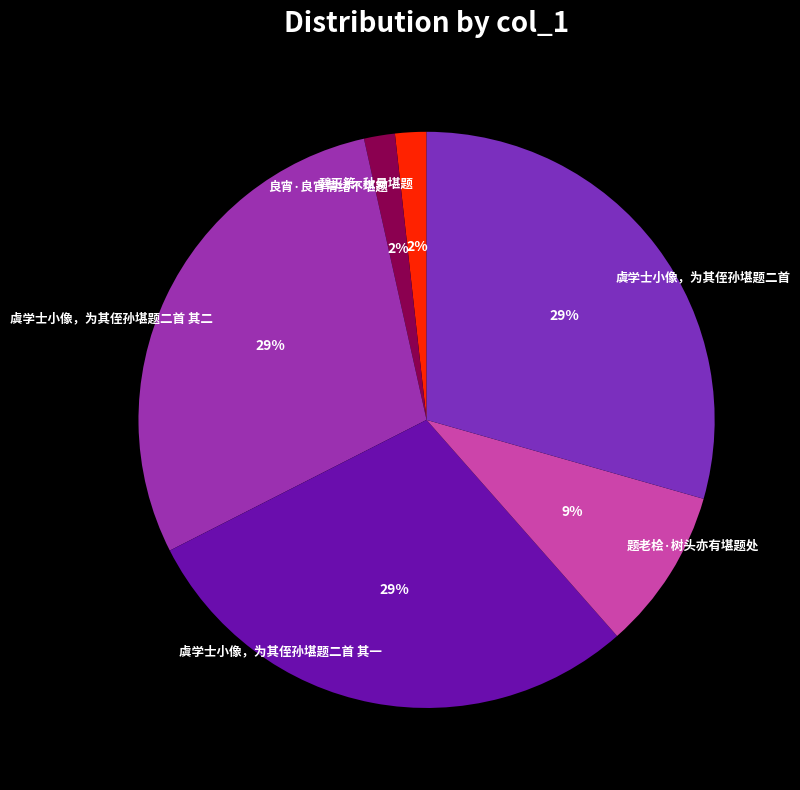

Is the sum of 良宵·良宵情绪不堪题 and 虞学士小像，为其侄孙堪题二首 其一 greater than half?

No